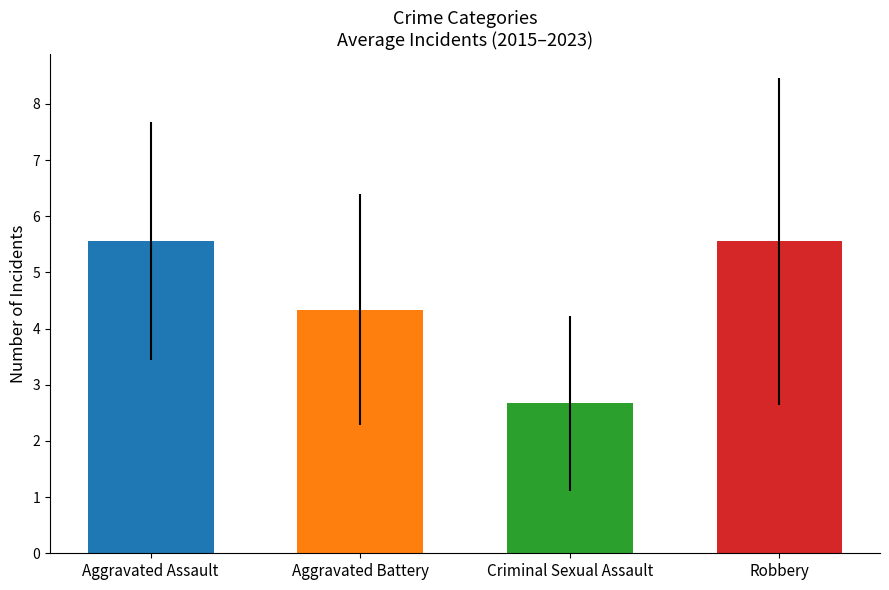

How many bars are there in each group?

4